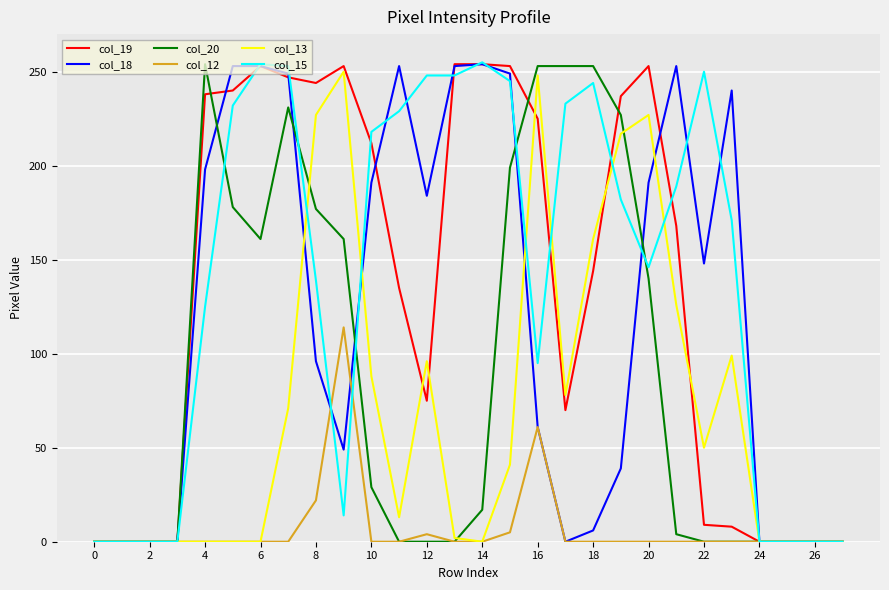

Is it true that col_12 equals 34 at 8?

False